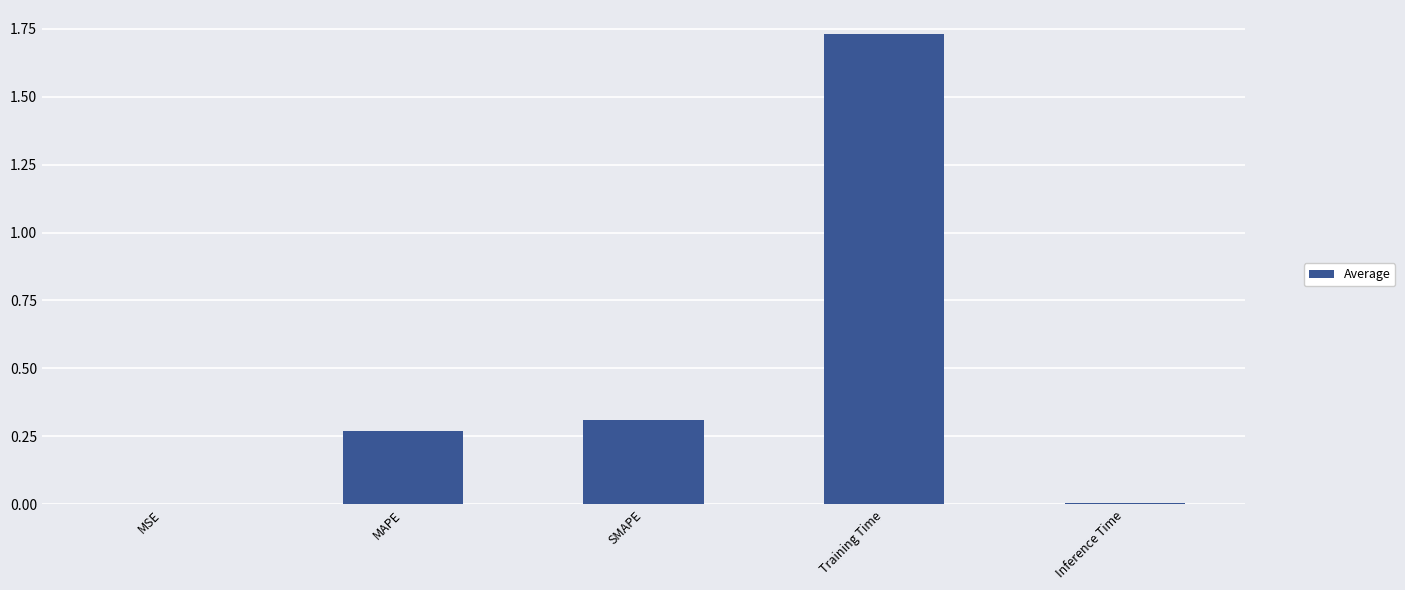

Which has a higher value, MAPE or Inference Time?

MAPE